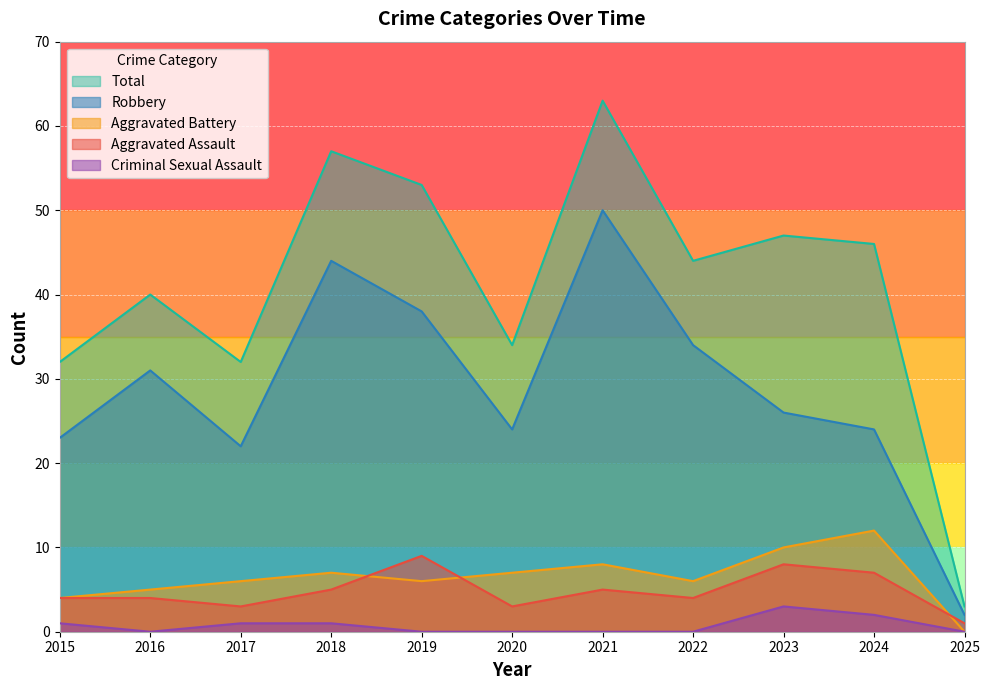

Which label corresponds to the largest value in the chart?

2021